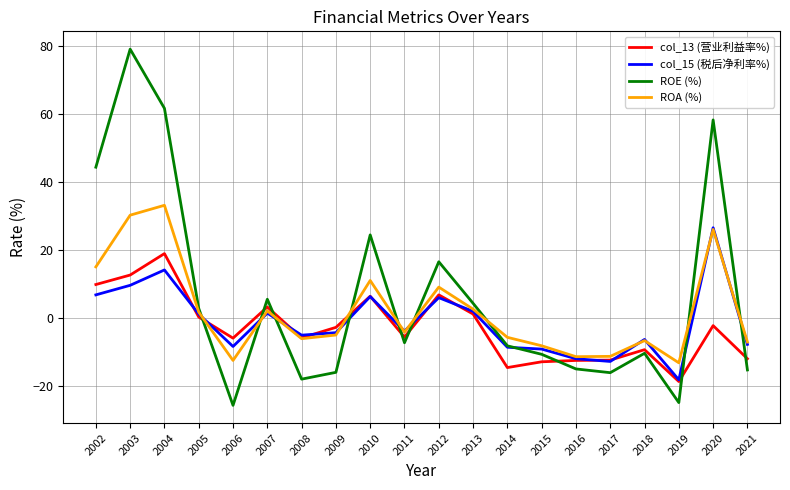

Between which two adjacent categories do ROA (%) and ROE (%) first intersect?

2005 and 2006